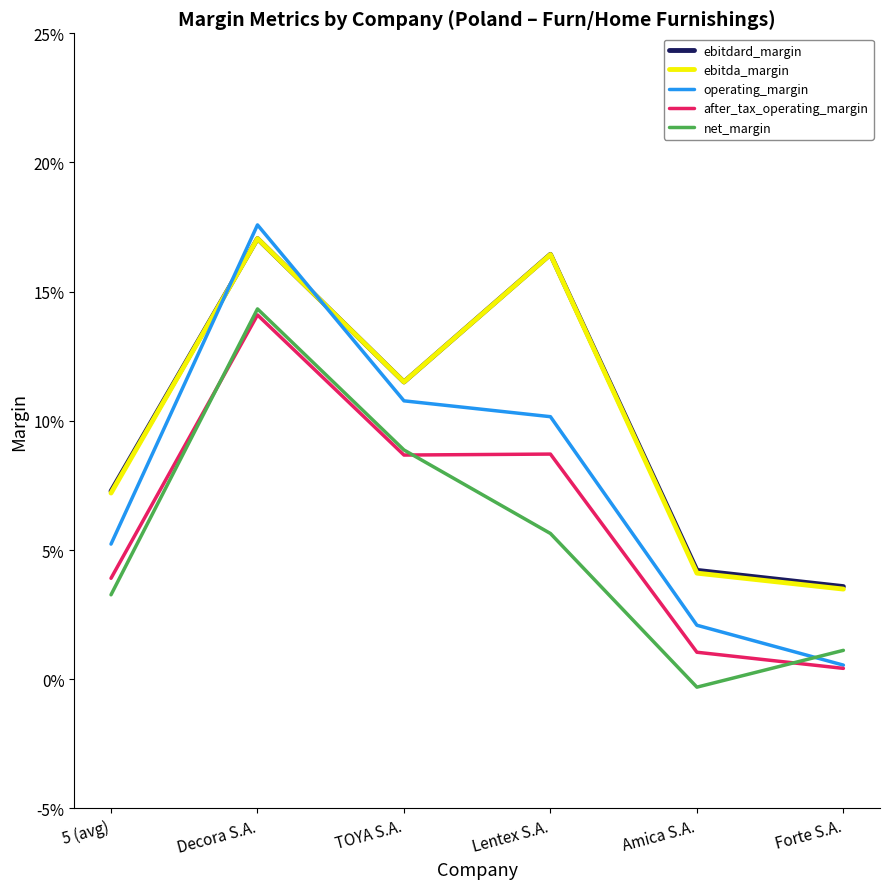

What is the sum of all after_tax_operating_margin values?

0.4